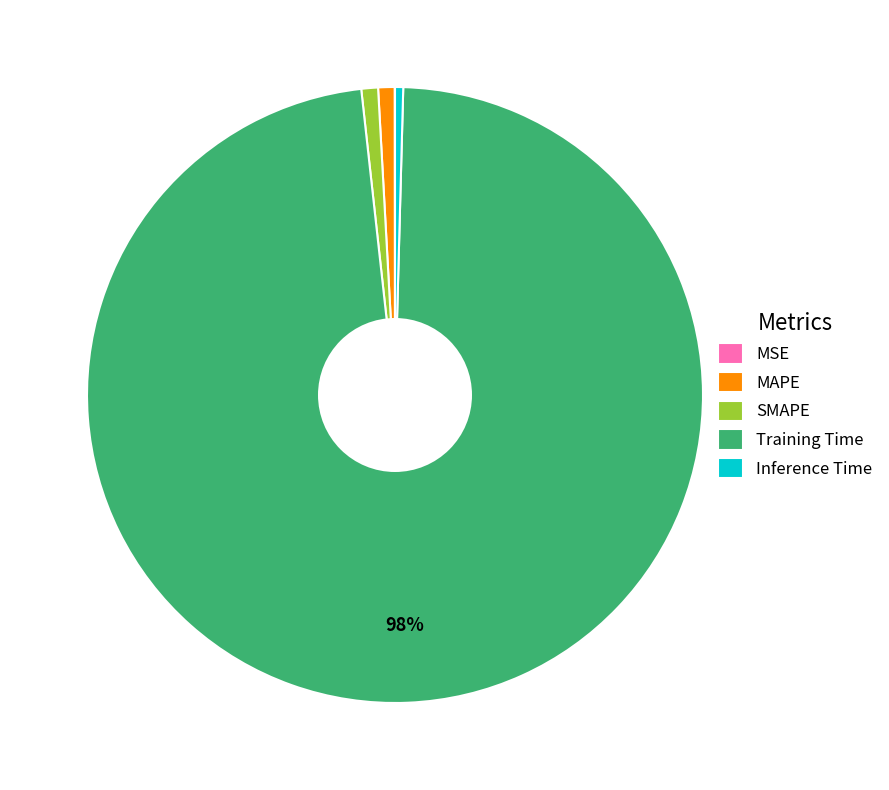

To the nearest percent, what is the average slice percentage?

20%